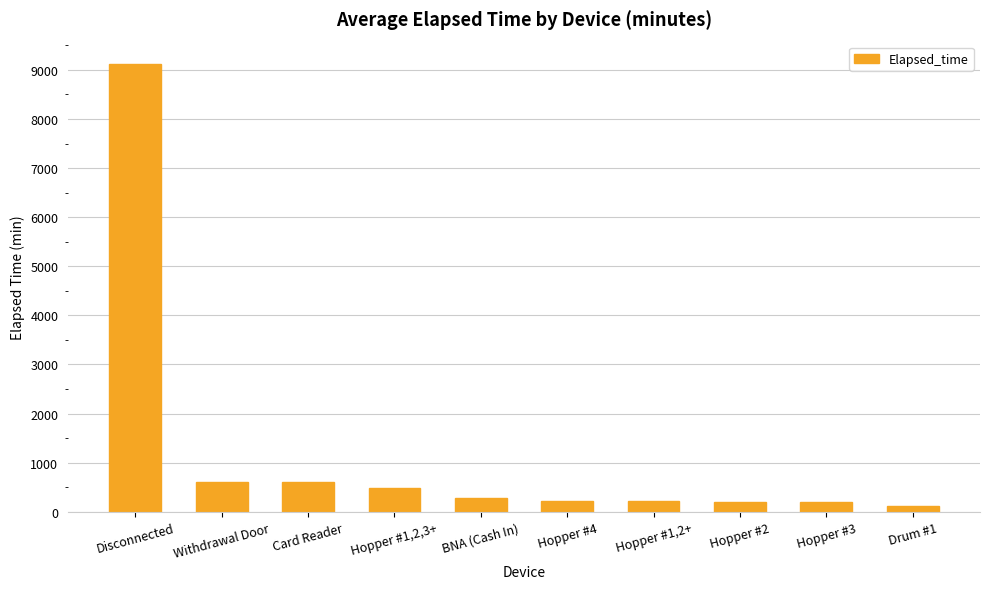

What is the maximum value shown in the chart?

9120